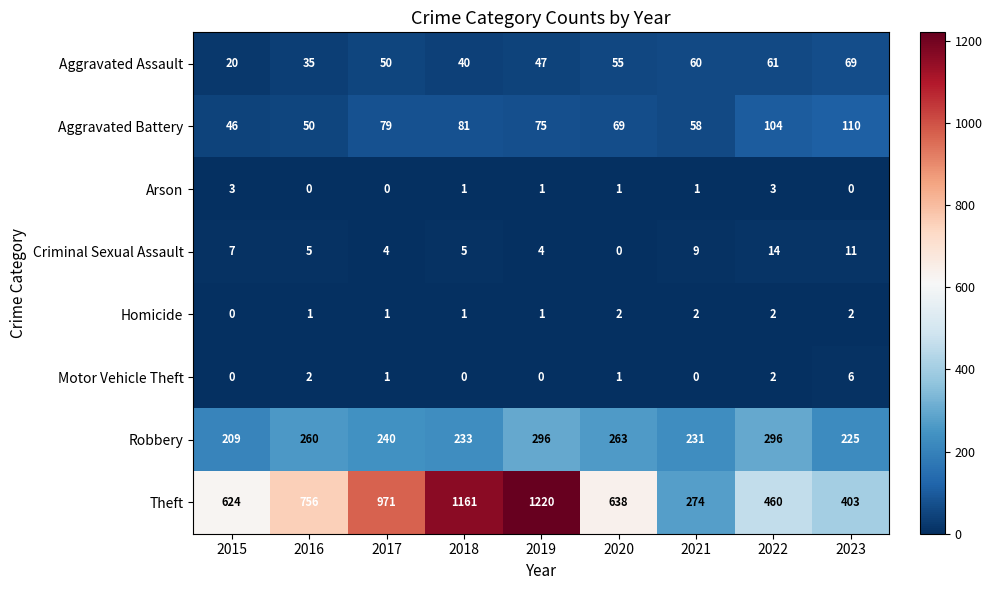

What is the difference between the Theft values at 2023 and 2016?

353